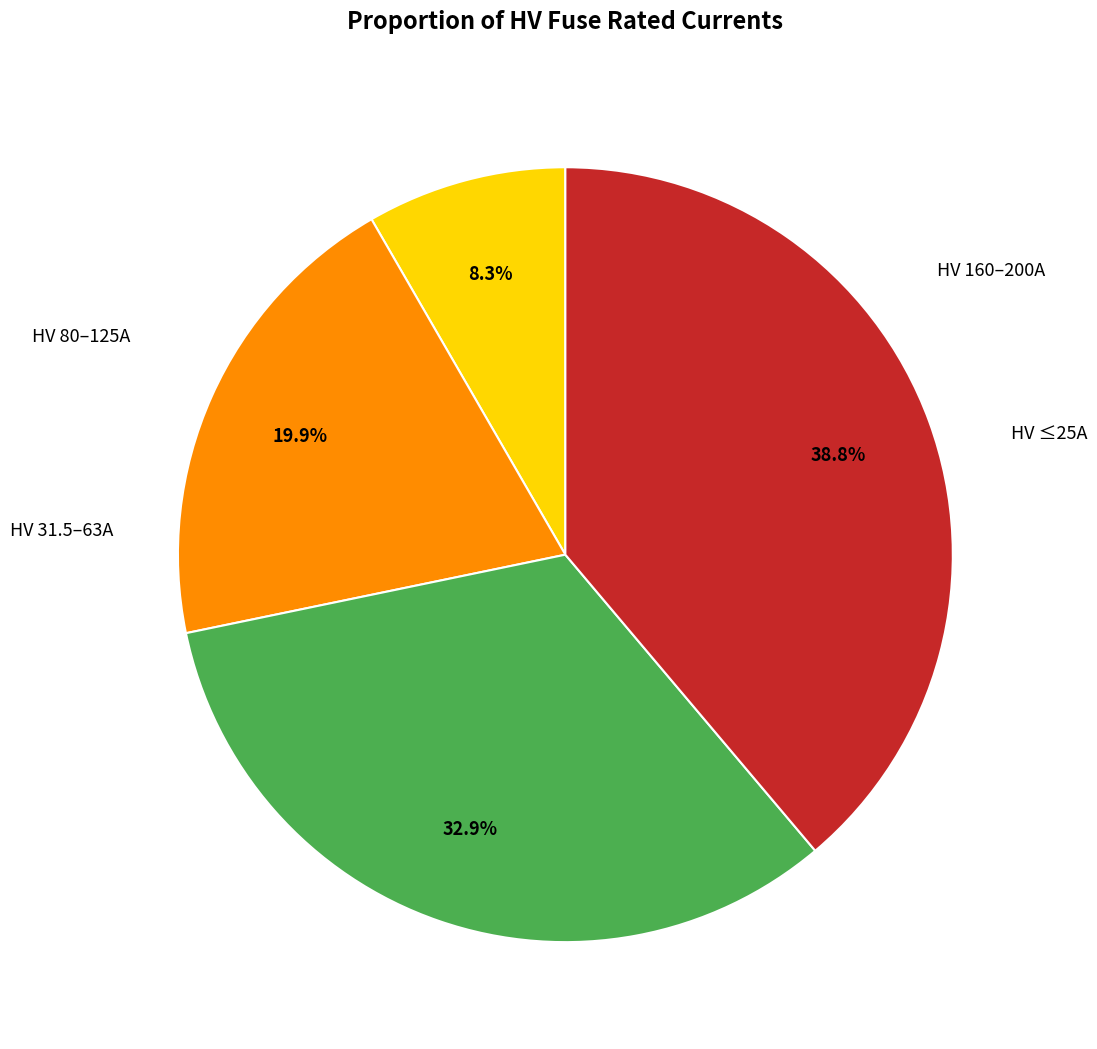

Is there a majority slice in this chart?

No